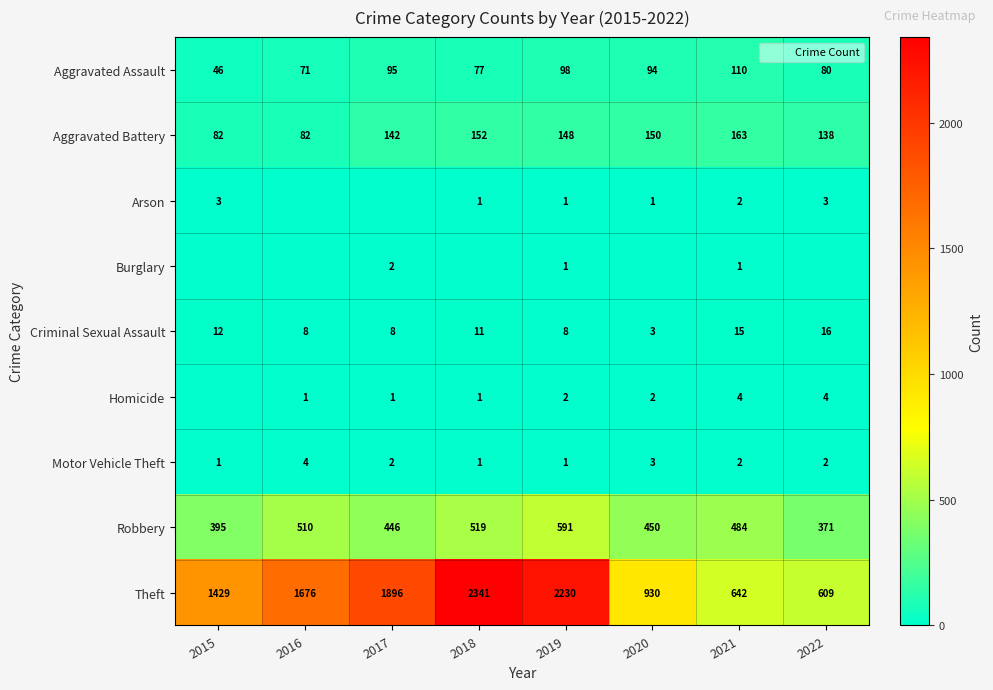

What is the spread (max minus min) of values at 2017?

1896